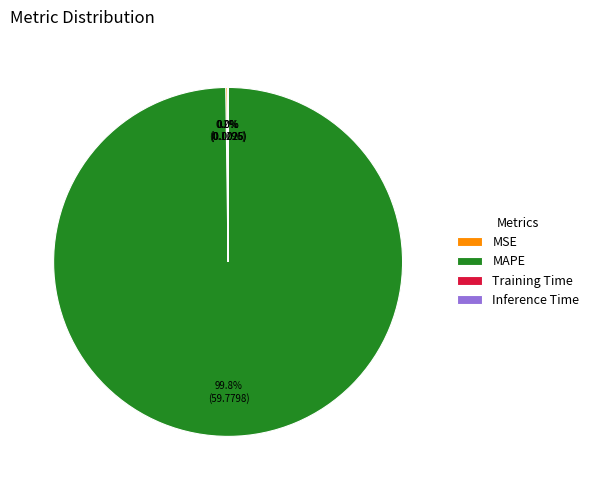

What portion of the pie excludes MAPE?

0.2%